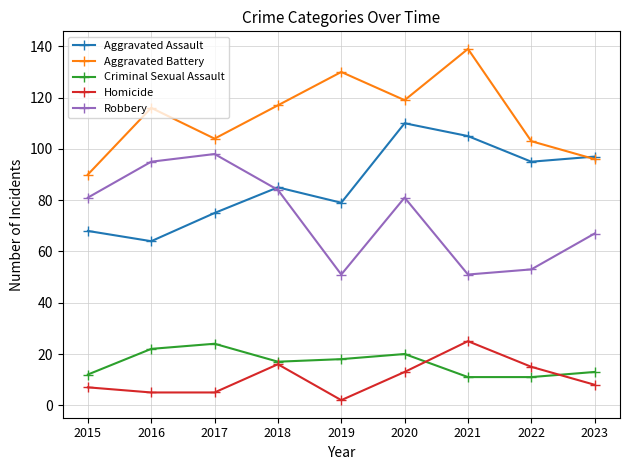

Reading left to right, transcribe all the data shown in this chart.

Aggravated Assault: 68	64	75	85	79	110	105	95	97
Aggravated Battery: 90	116	104	117	130	119	139	103	96
Criminal Sexual Assault: 12	22	24	17	18	20	11	11	13
Homicide: 7	5	5	16	2	13	25	15	8
Robbery: 81	95	98	84	51	81	51	53	67